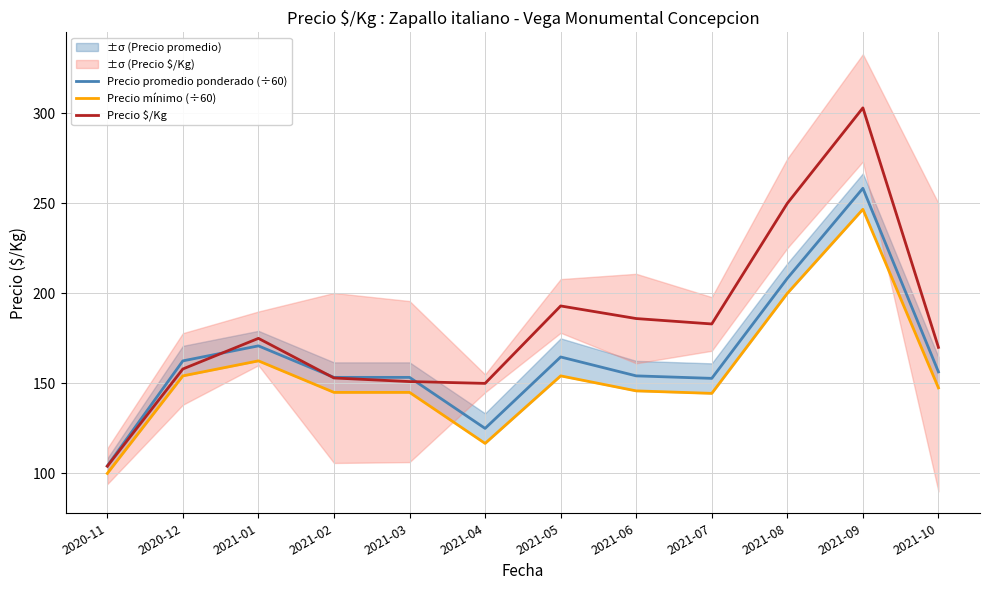

Where do Precio $/Kg and Precio promedio ponderado (÷60) first cross each other?

2020-12 and 2021-01